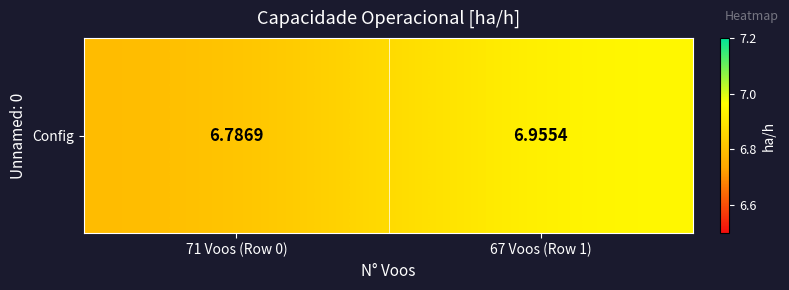

Which category has the highest value across all series?

67 Voos (Row 1)